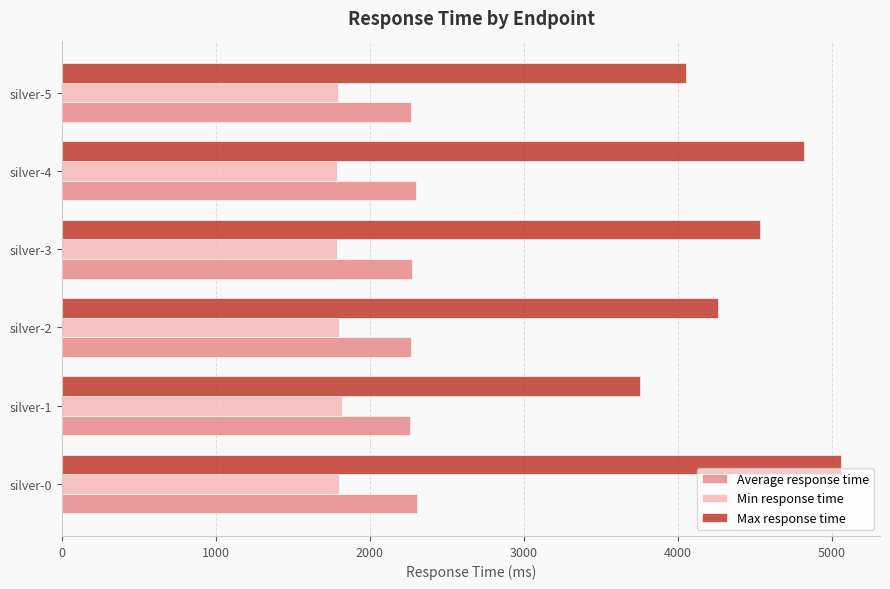

What is the difference between the highest and lowest values at silver-1?

1935